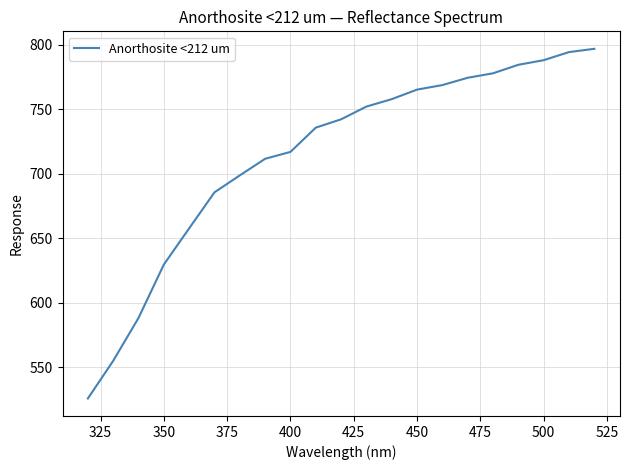

What is the maximum value shown in the chart?

796.8